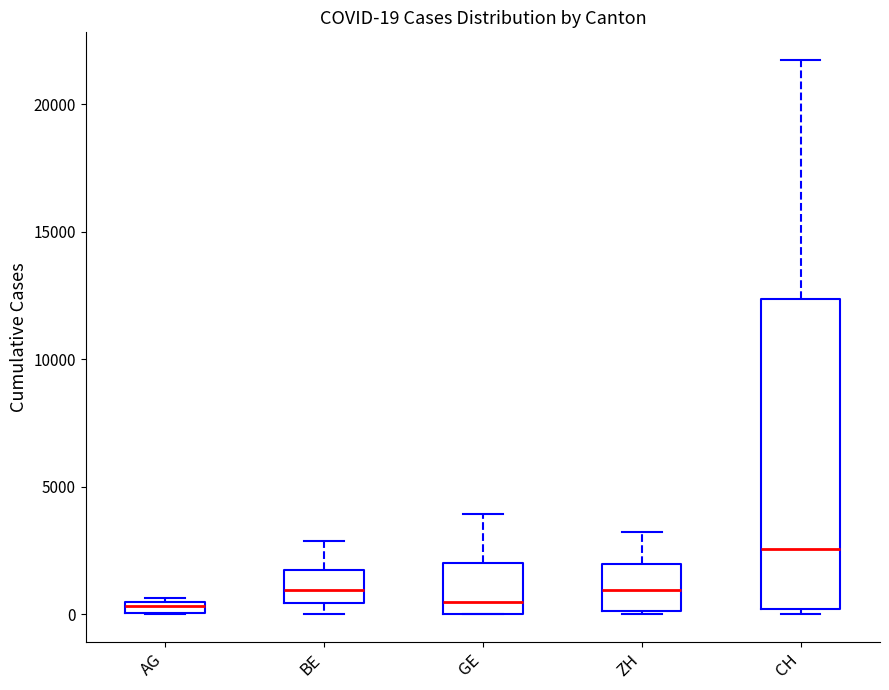

Comparing the boxes themselves (not the whiskers), which one is the tallest?

CH